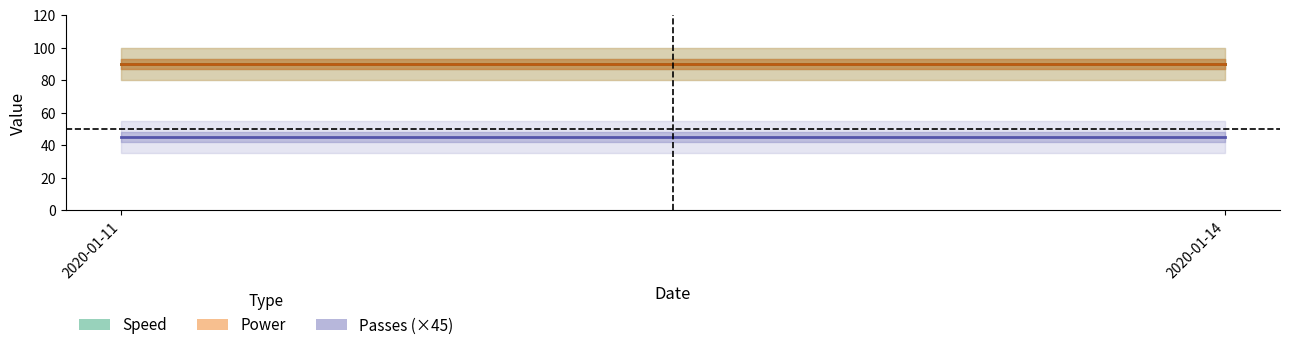

What is the maximum value shown in the chart?

90